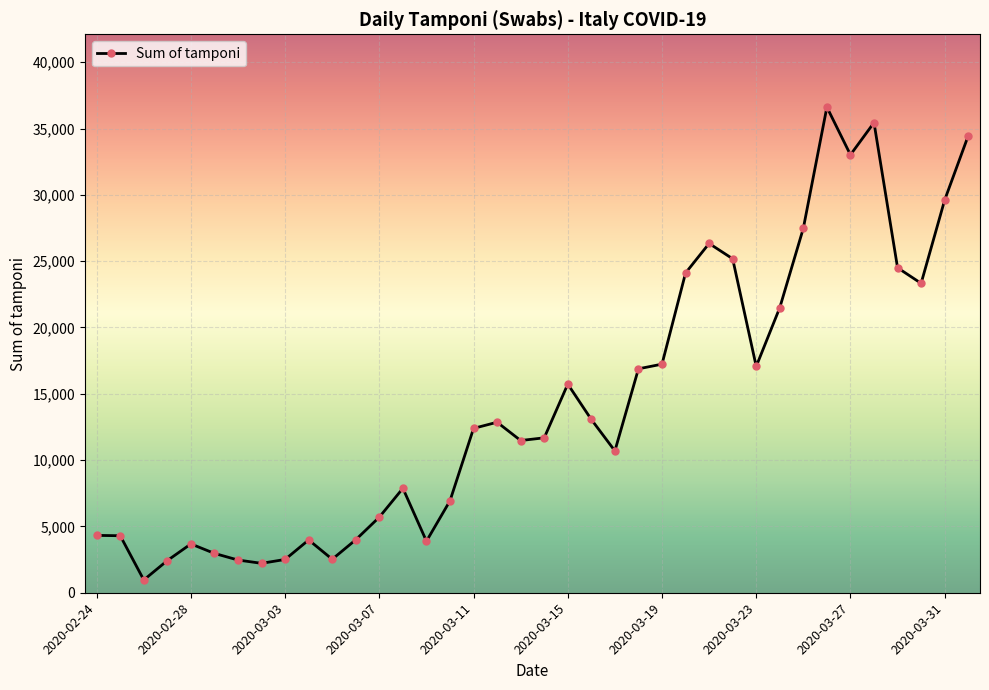

What is the difference between the maximum and minimum values?

35651